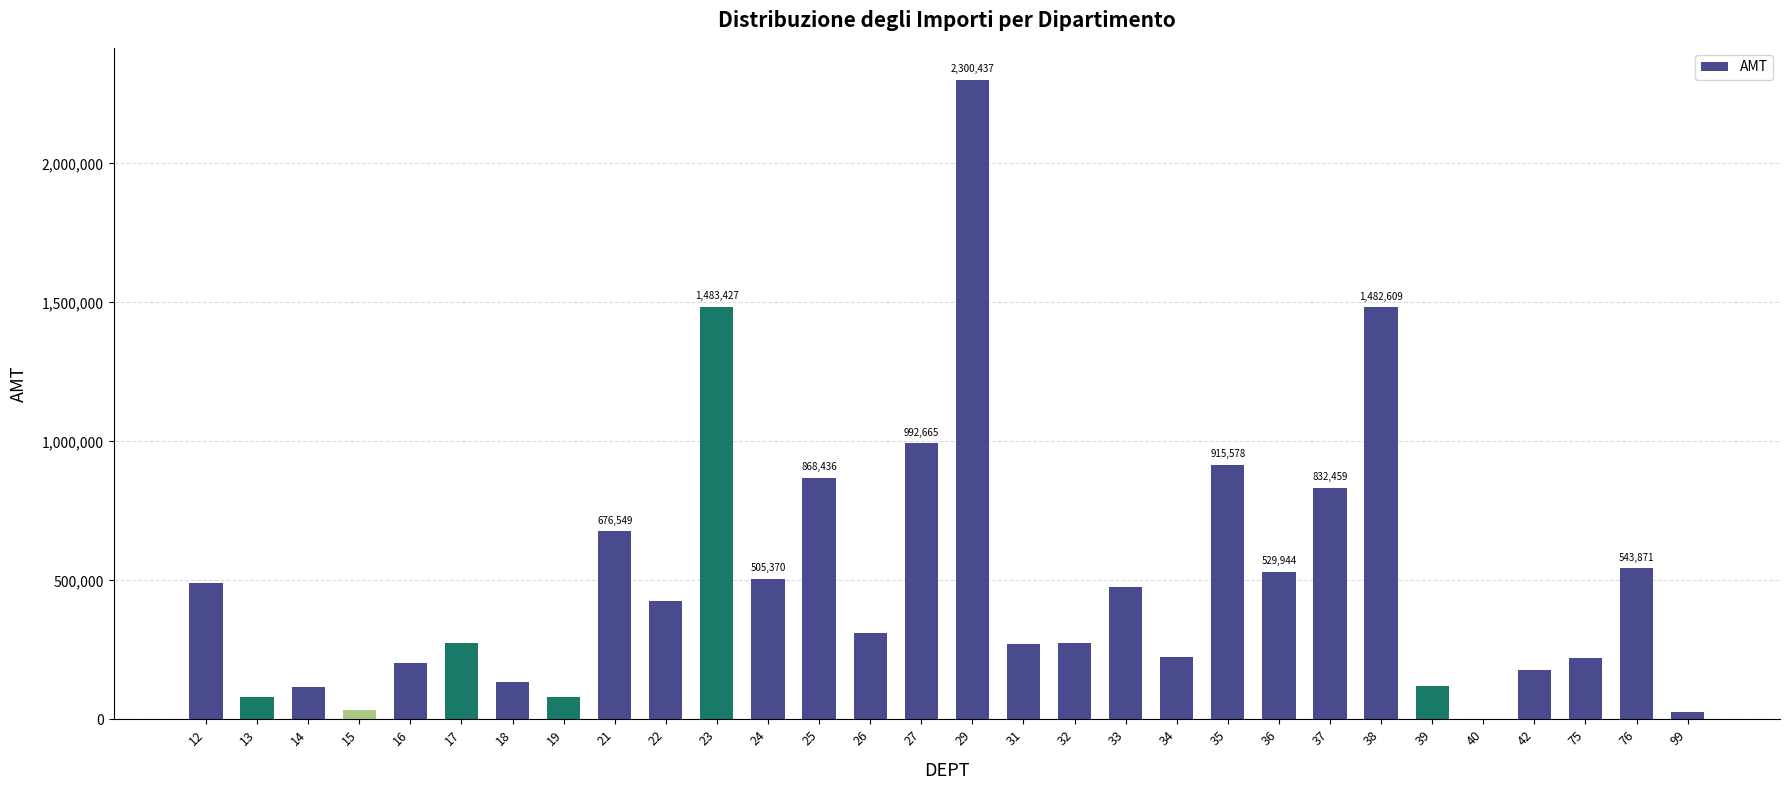

What is the difference between the values at 37 and 23?

650967.5